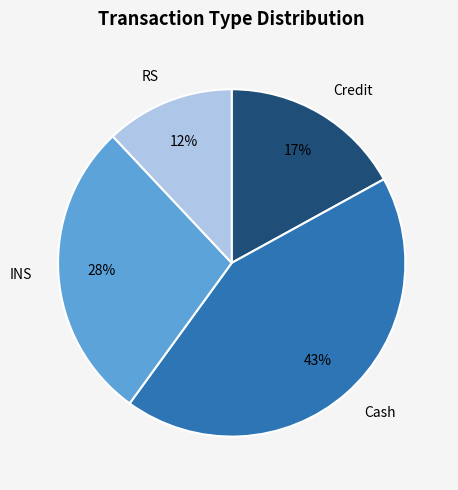

Is there any slice that represents more than half of the pie?

No